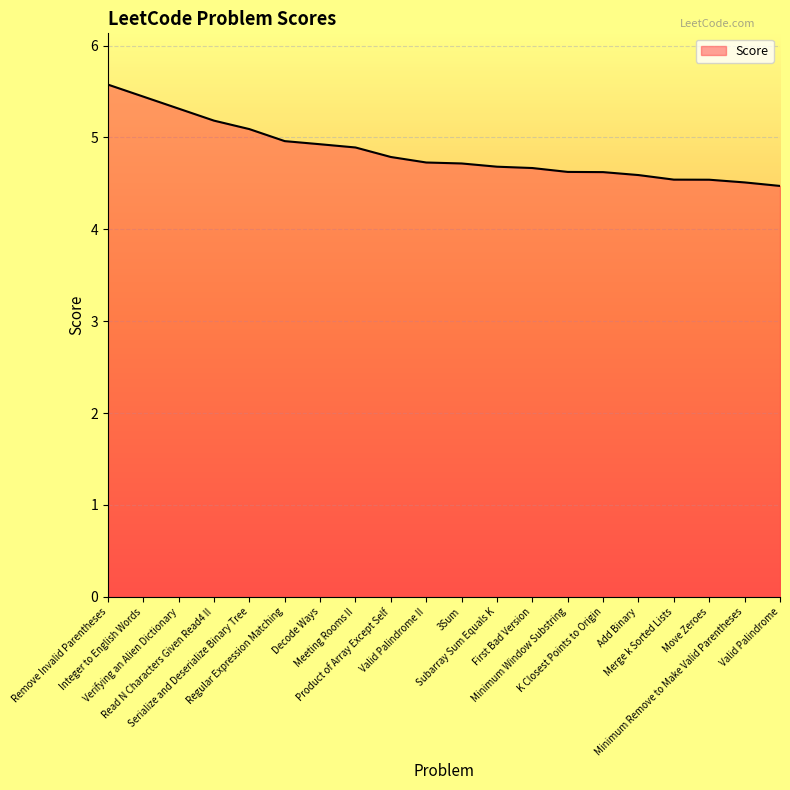

Does the chart have visible grid lines?

Yes